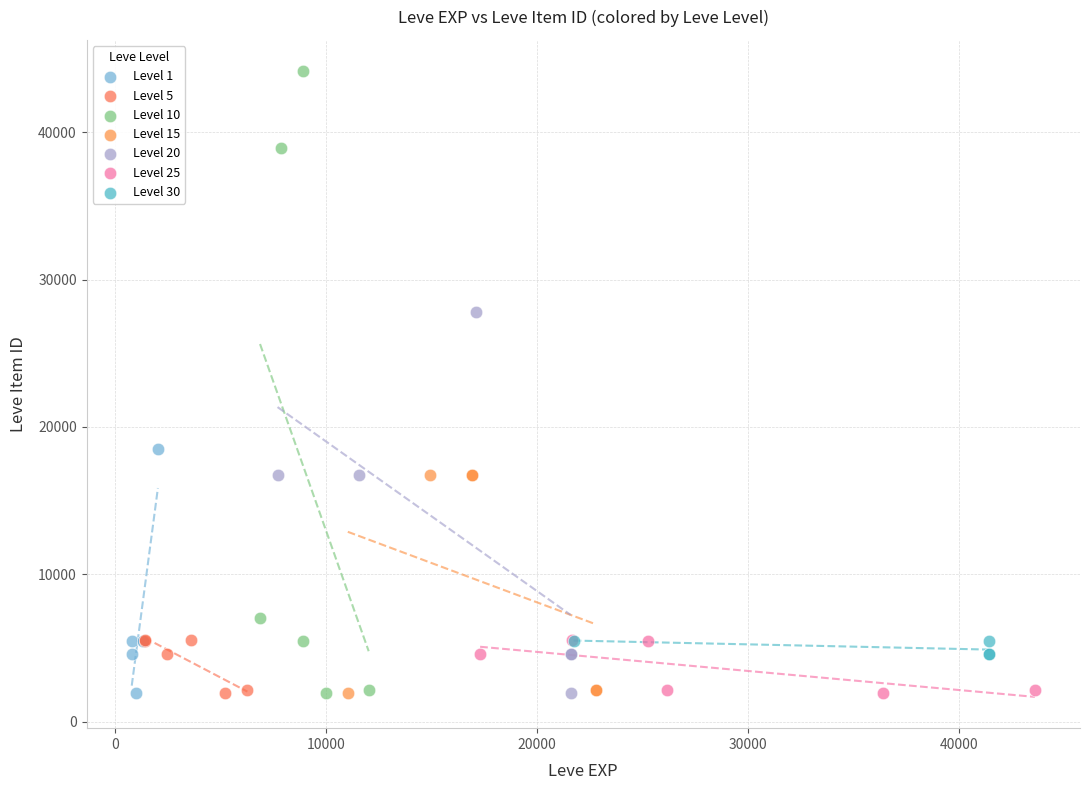

Which series contains the highest Y value?

Level 10